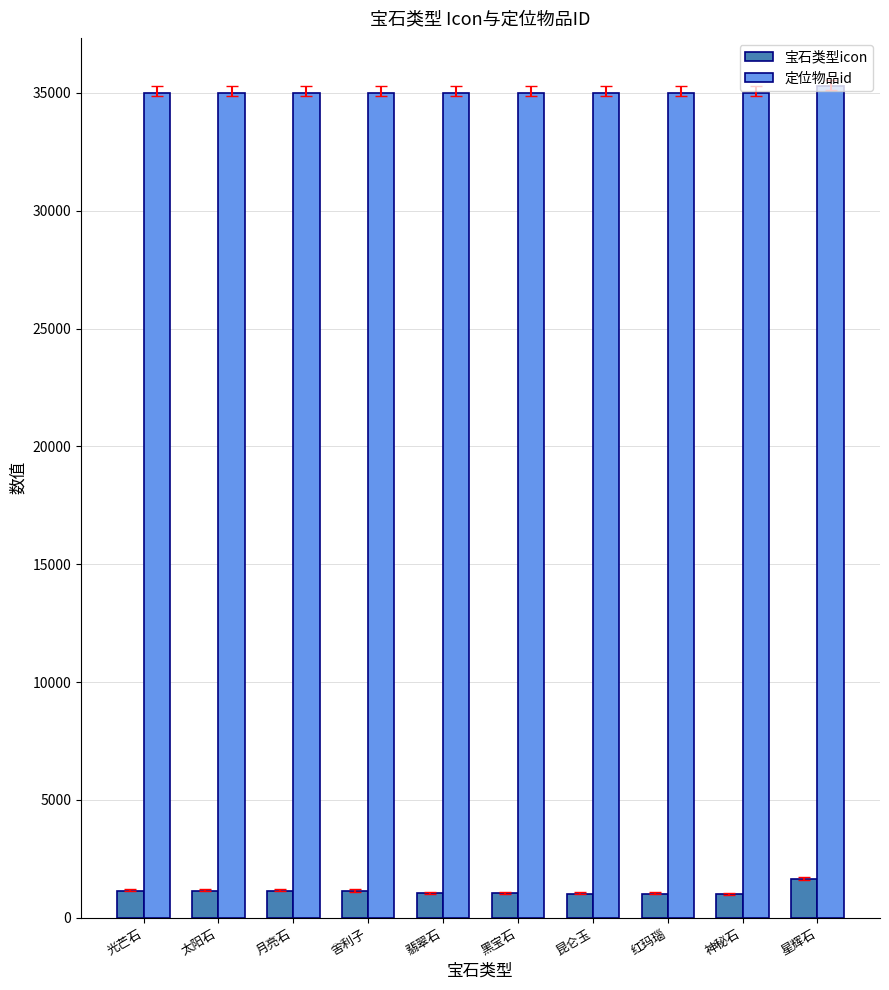

Which series has the largest range (max minus min)?

宝石类型icon